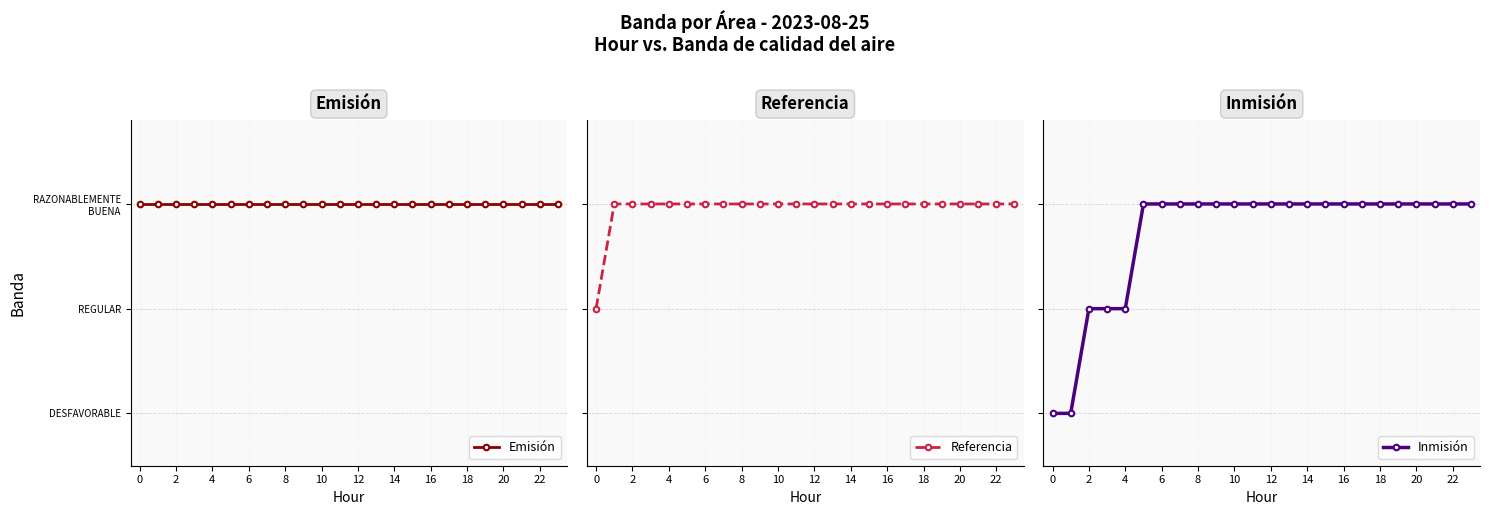

True or false: Inmisión and Emisión cross at least once.

False